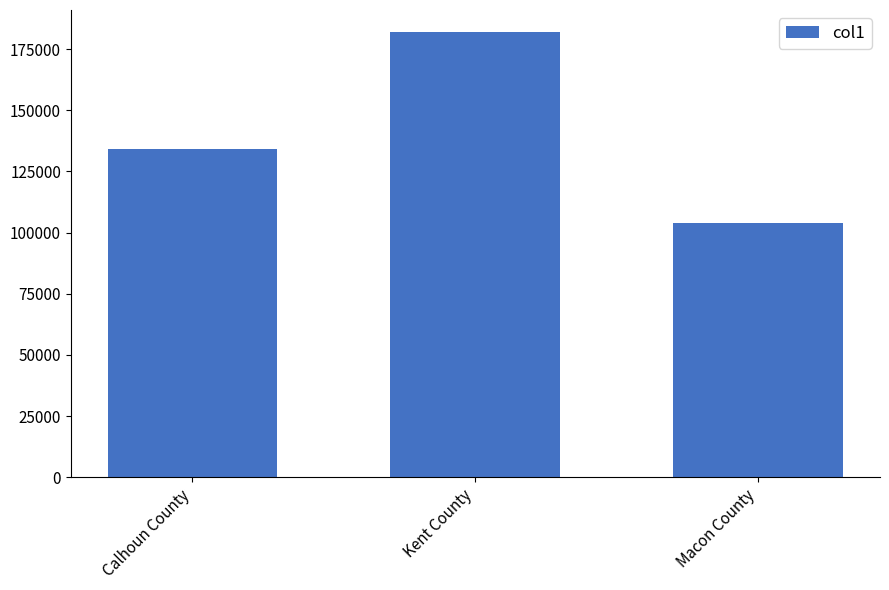

The value at Calhoun County is 63604. True or false?

False